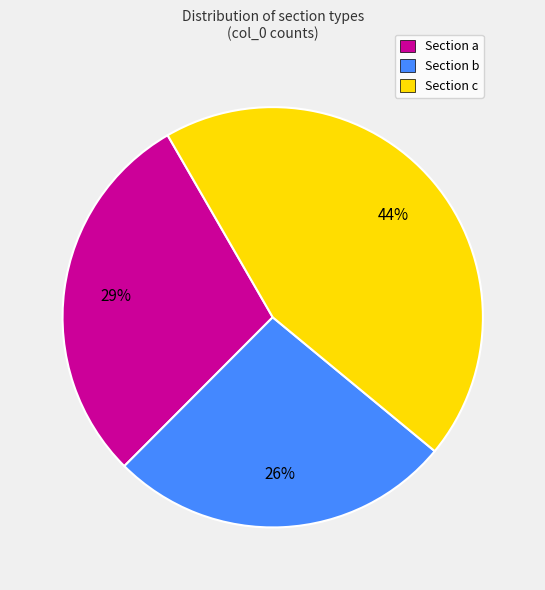

To the nearest percent, what is the difference between the largest and smallest slice percentages?

18%